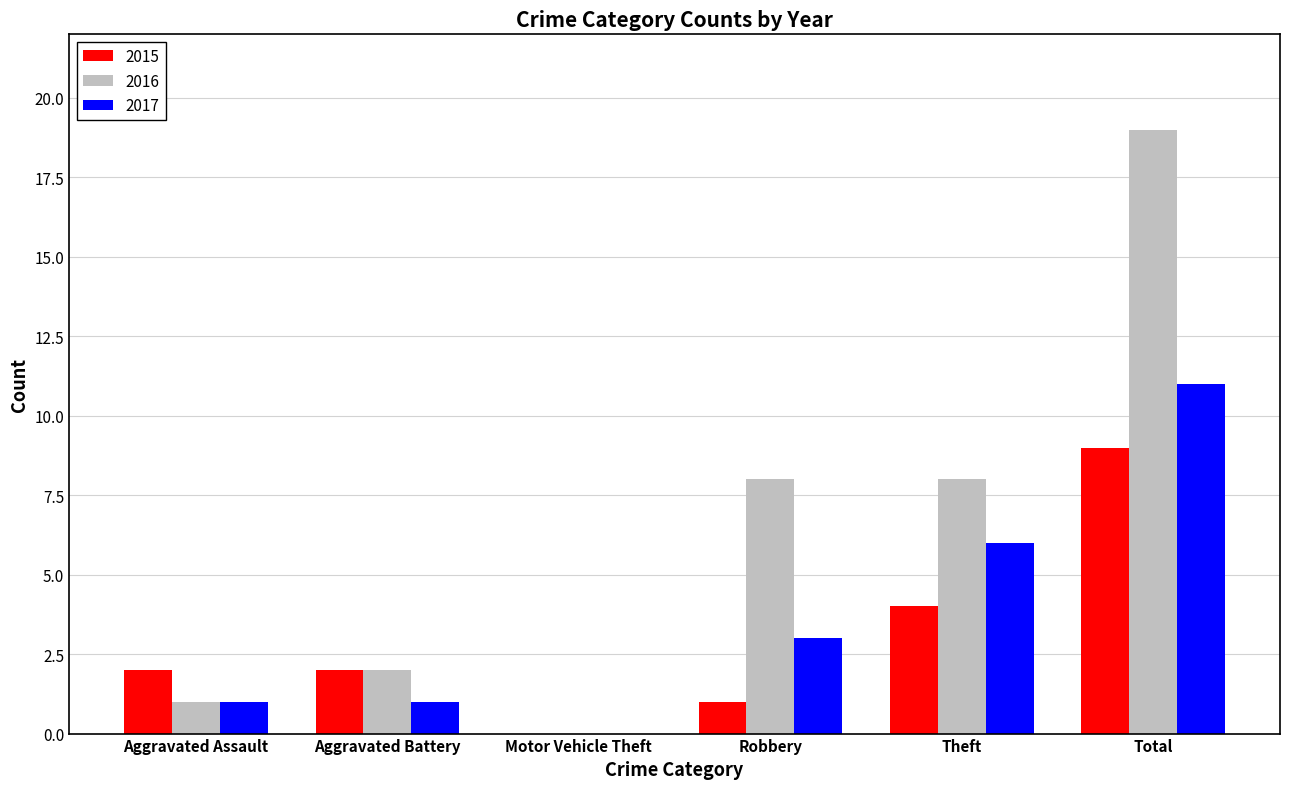

What is the sum of all 2016 values?

38